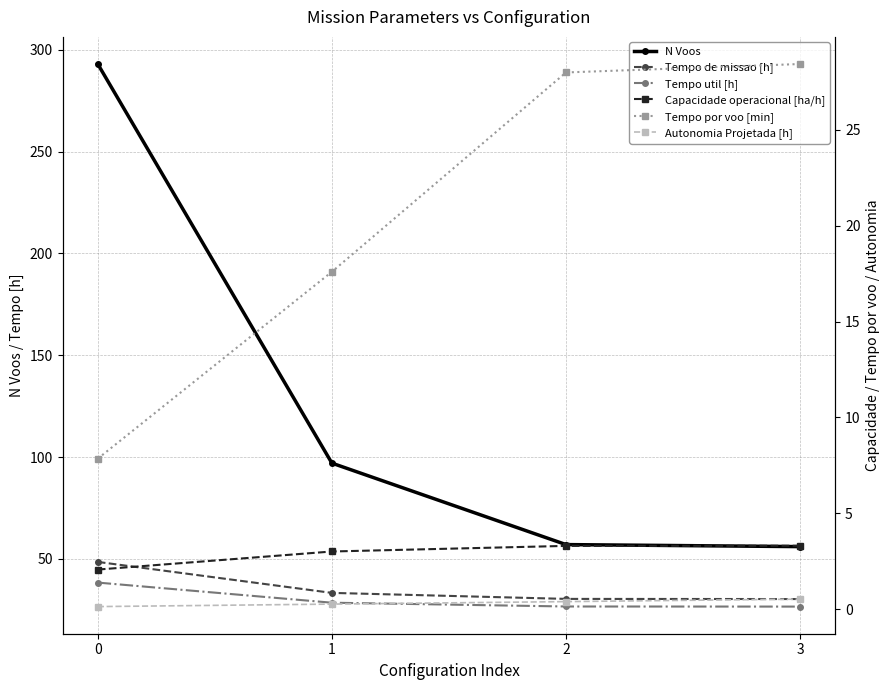

Is it true that Tempo por voo [min] equals 17.6 at 1?

True